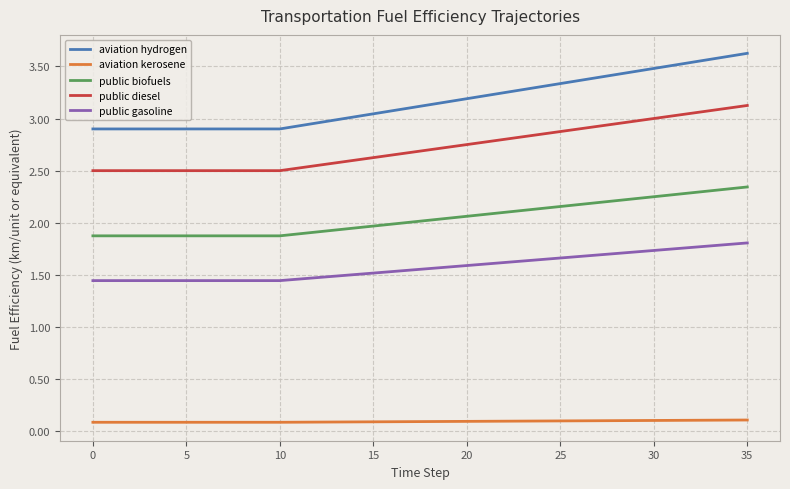

True or false: public diesel and public gasoline cross at least once.

False